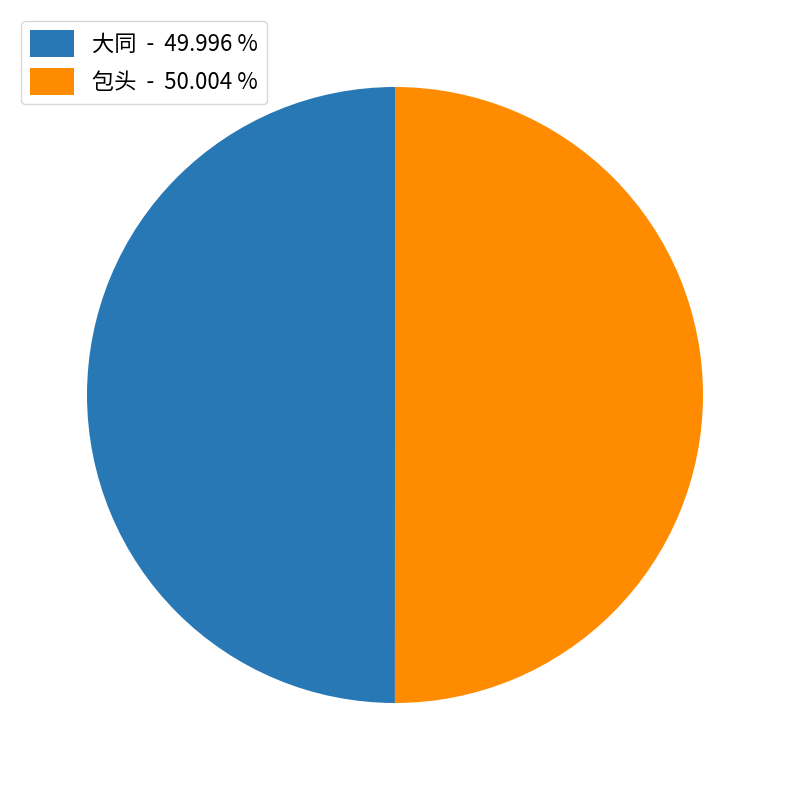

Approximately how many times larger is the value at 包头 - 50.004 % compared to 大同 - 49.996 %?

1.0